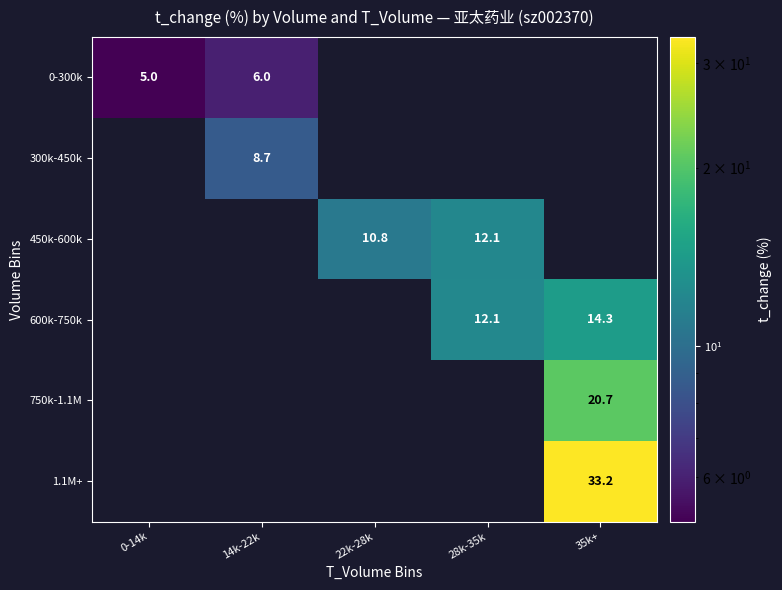

Is it true that 1.1M+ equals 33.2 at 35k+?

True